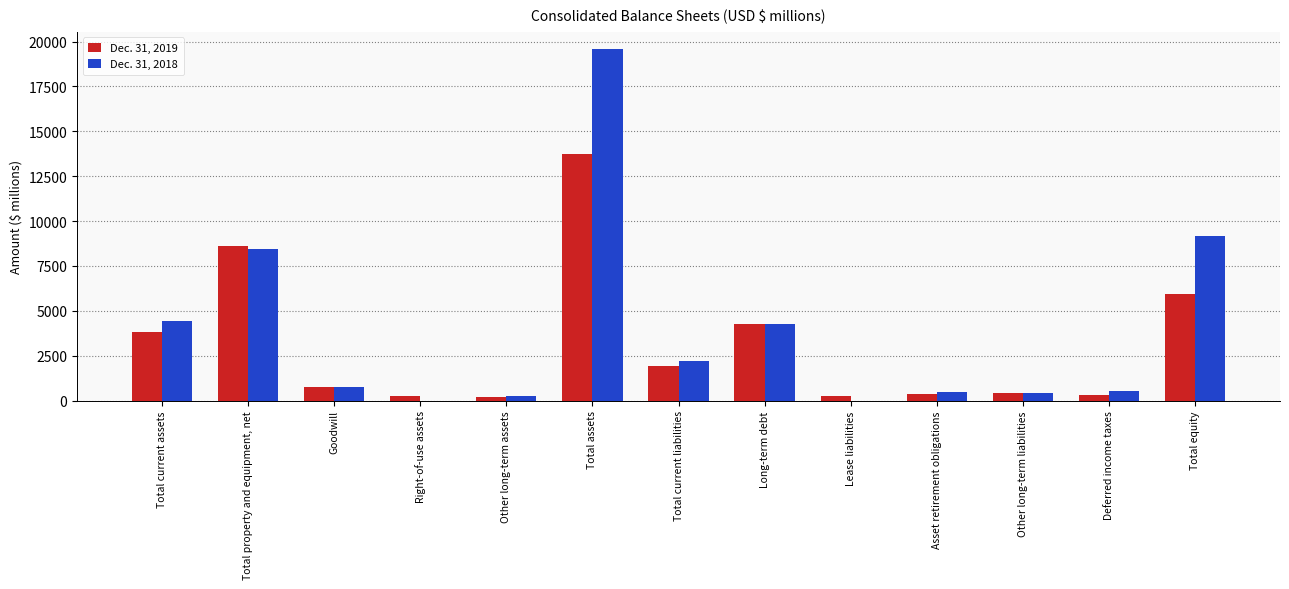

Count the number of data series in this chart.

2